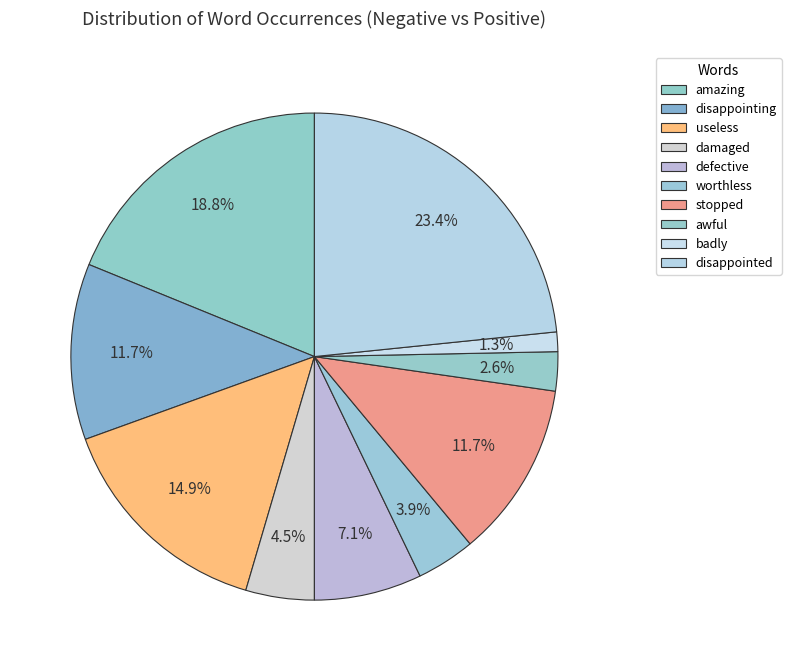

Is the sum of amazing and damaged greater than half?

No